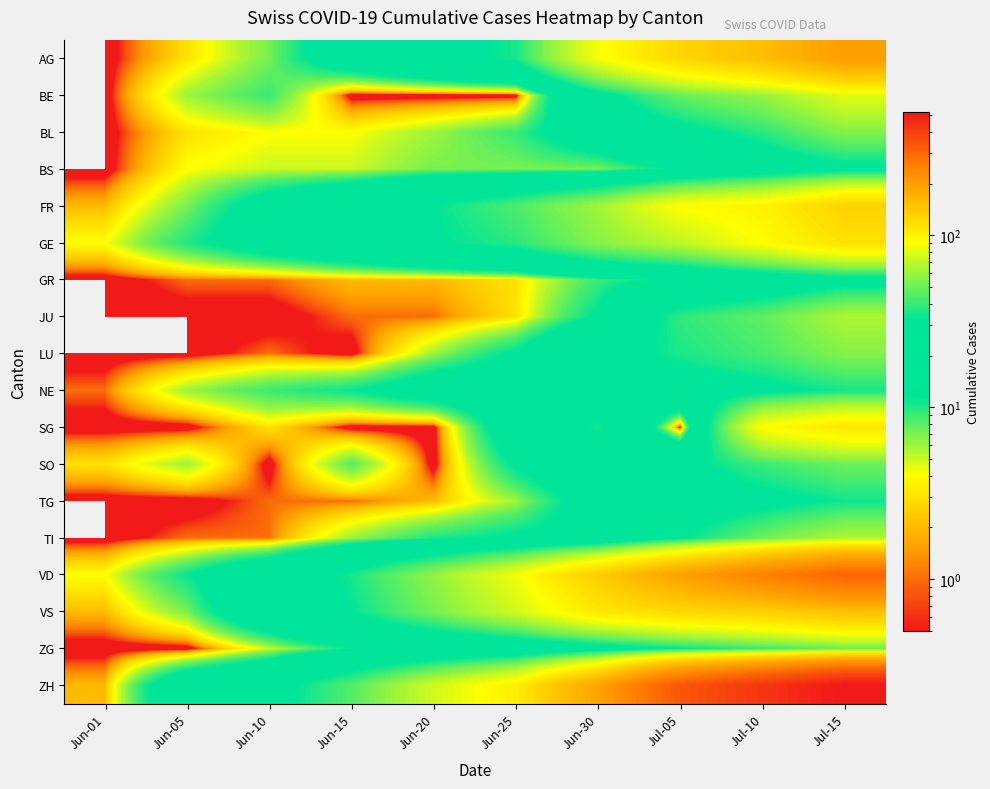

At Jun-05, list the series in order from smallest to largest.

JU, LU, SG, TG, ZG, GR, TI, AG, BL, BS, BE, NE, SO, FR, VS, GE, VD, ZH